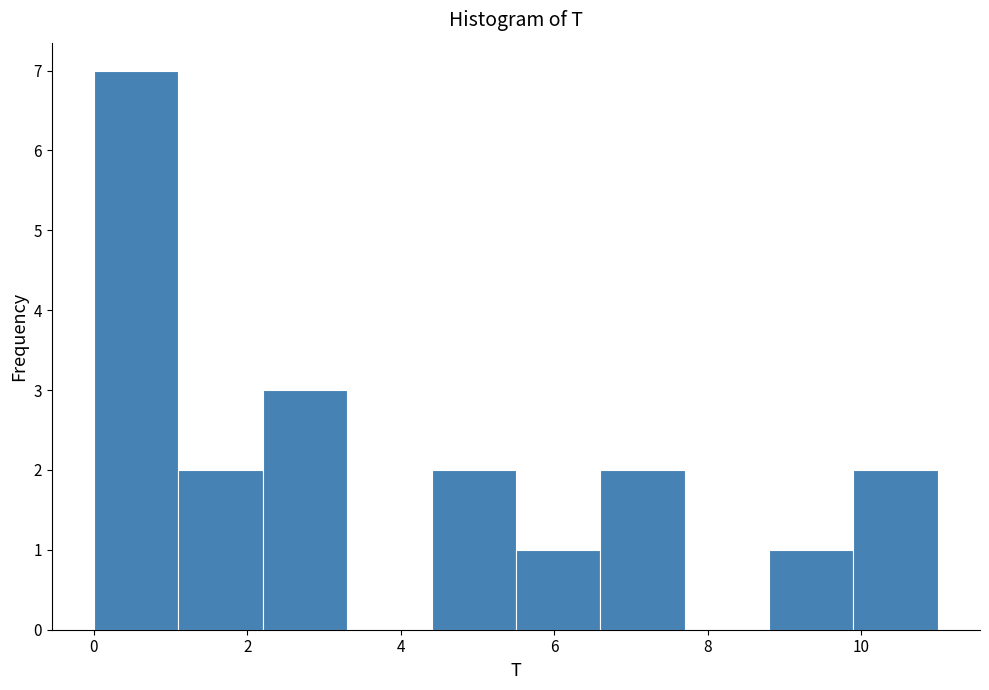

Reading left to right, transcribe this chart: for each bar, give the range it covers on the x-axis and its height. Neither the bar edges nor the heights are printed on the chart, so give them approximately, as read against the axes.

0.0 to 1.1: 7
1.1 to 2.2: 2
2.2 to 3.3: 3
3.3 to 4.4: 0
4.4 to 5.5: 2
5.5 to 6.6: 1
6.6 to 7.7: 2
7.7 to 8.8: 0
8.8 to 9.9: 1
9.9 to 11.0: 2